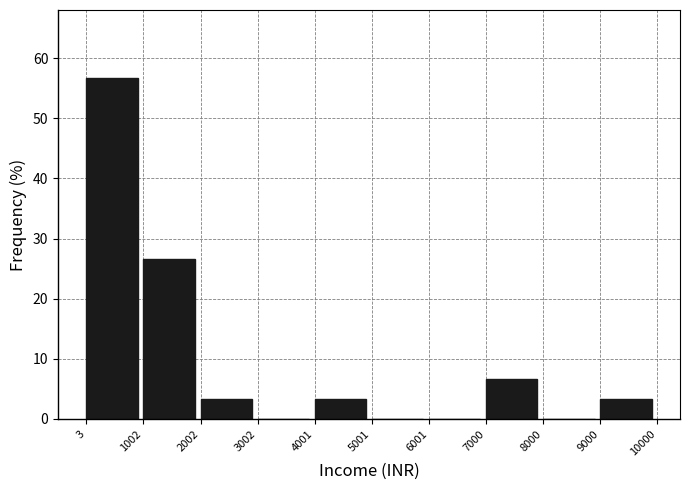

Which range on the x-axis has the tallest bar?

3 to 1002